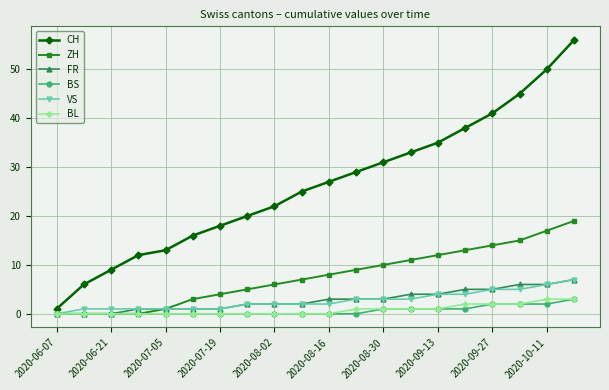

What is the maximum value shown in the chart?

56